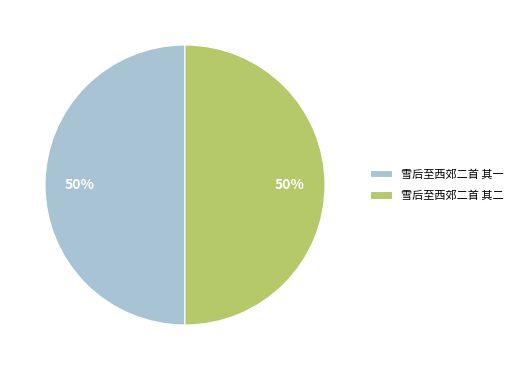

What percentage is the 雪后至西郊二首 其二 slice, to the nearest percent?

50%